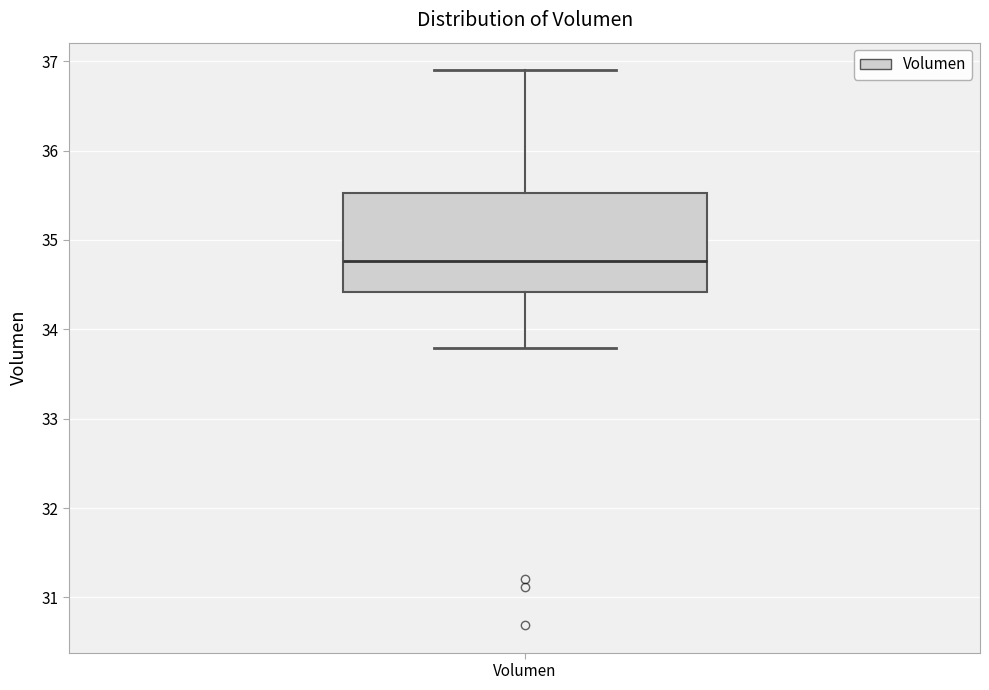

Transcribe this box plot: give where the median line is, the range the box spans, and where the two whiskers end, as read against the y-axis. The values are not printed on the chart, so give them approximately, as read against the axis.

median 34.8, box 34.4 to 35.5, whiskers 33.8 to 36.9